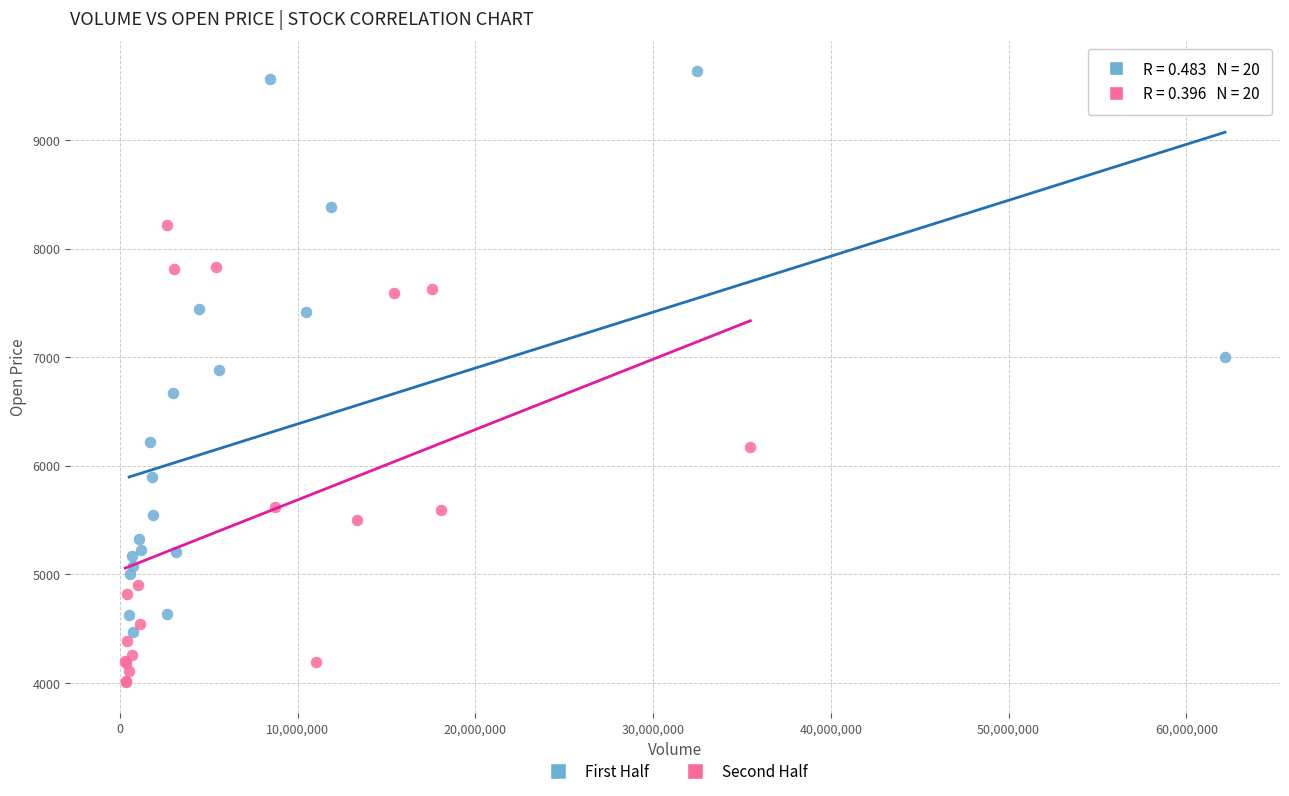

What are all the series names shown in the legend?

First Half, Second Half